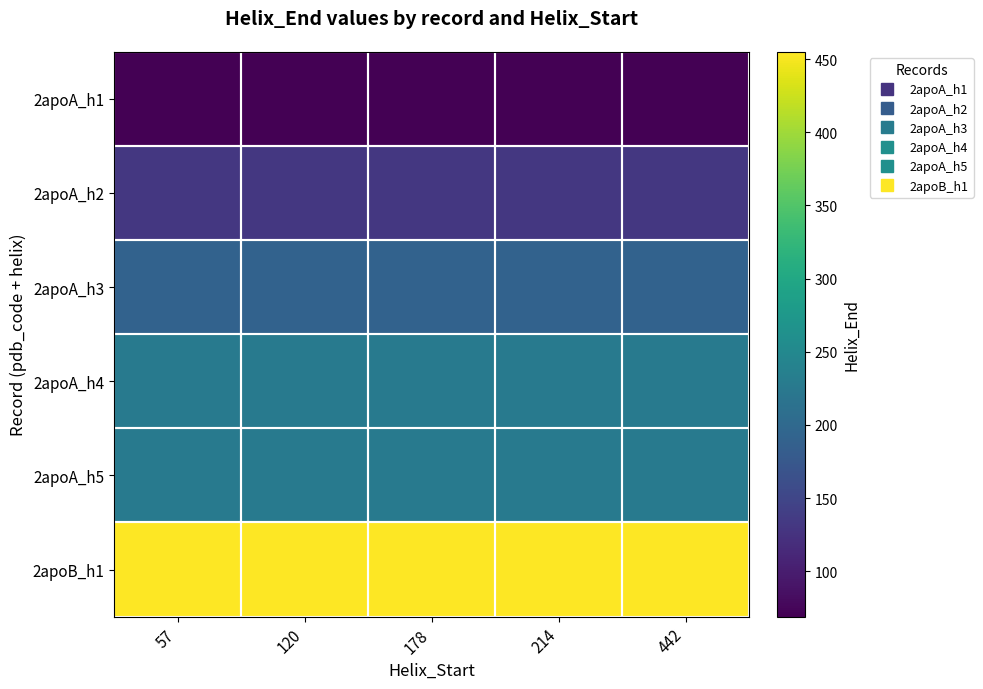

At which category does the chart reach its peak across all series?

57